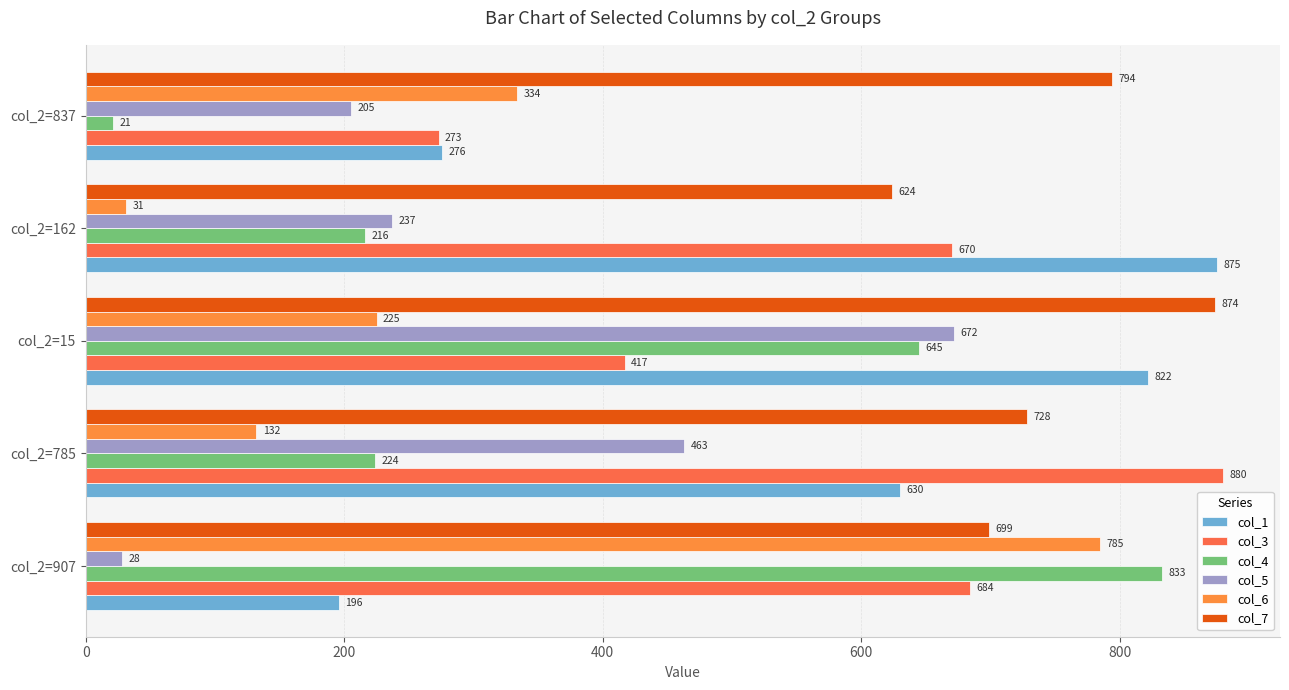

At which category is the sum across all series the highest?

col_2=15